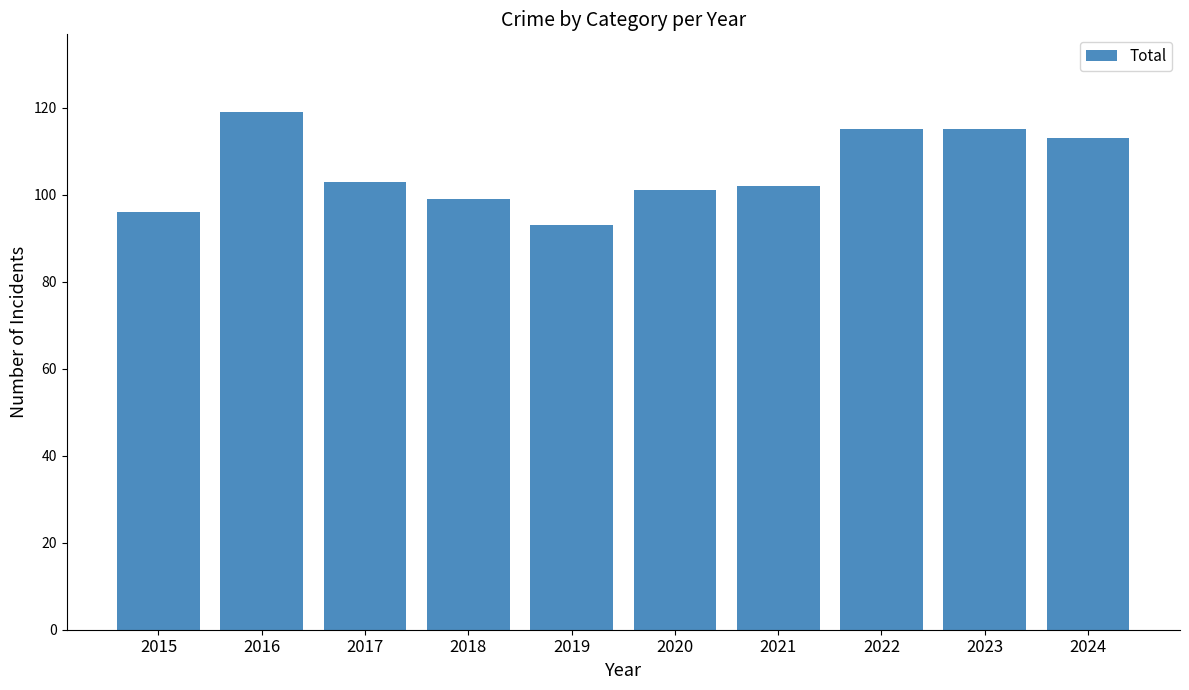

What is the change in value from 2016 to 2019?

-26